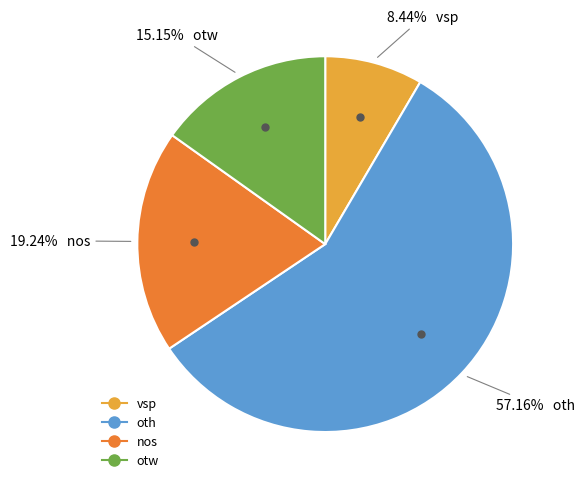

What portion of the pie excludes nos?

80.8%